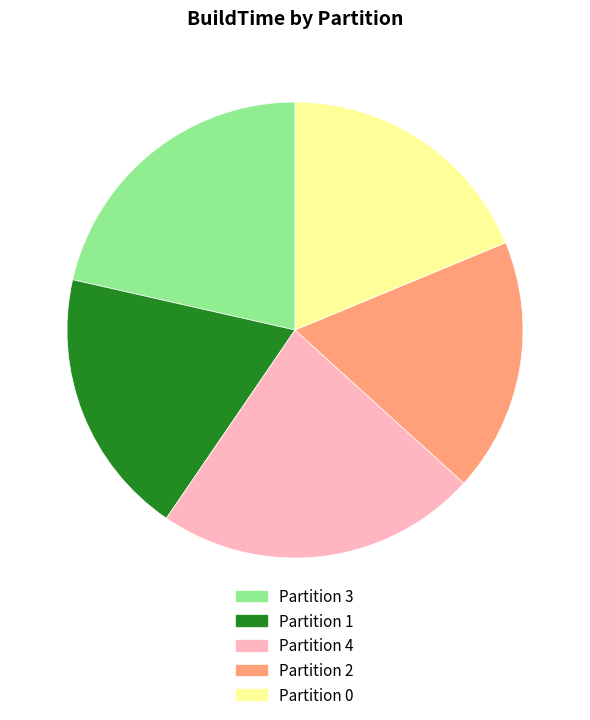

Does Partition 4 represent more than half of the total?

No